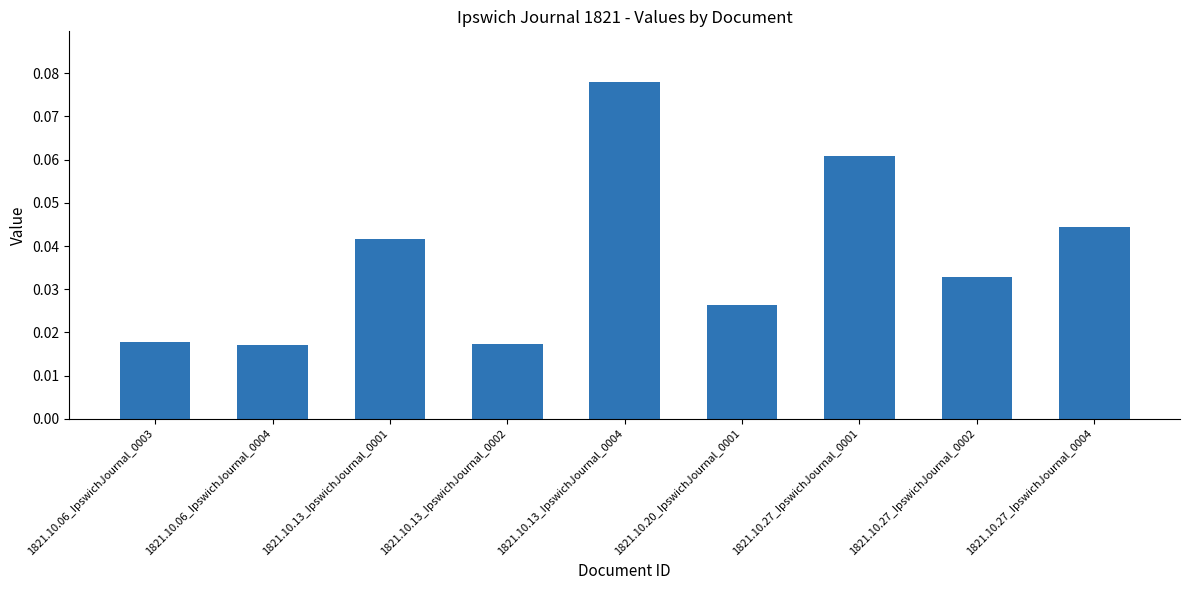

How many data points does each series have?

9